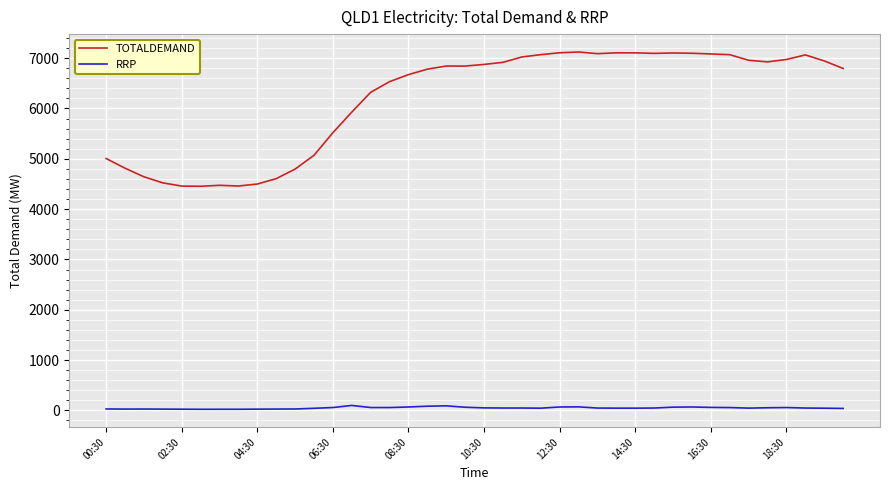

What is the greatest value displayed?

7123.0